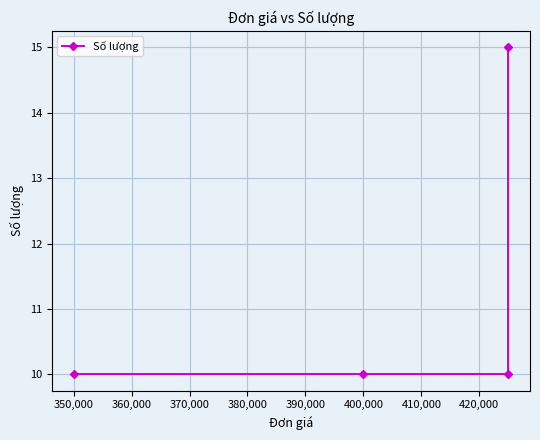

True or false: there are more than 1 points higher than both neighbors.

False